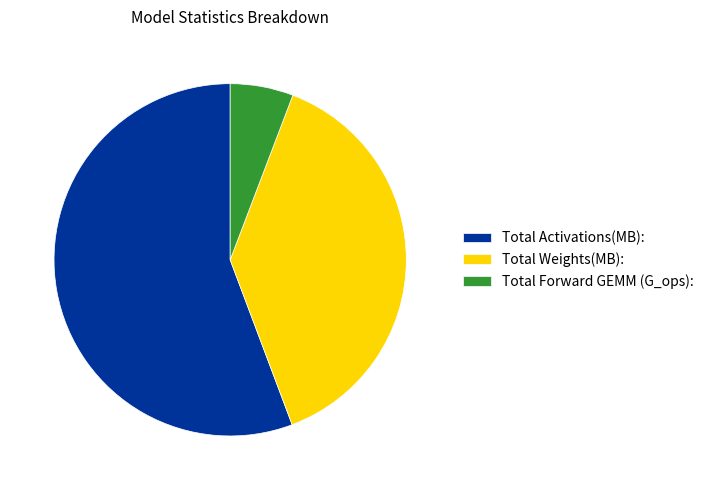

How many segments does this pie chart have?

3